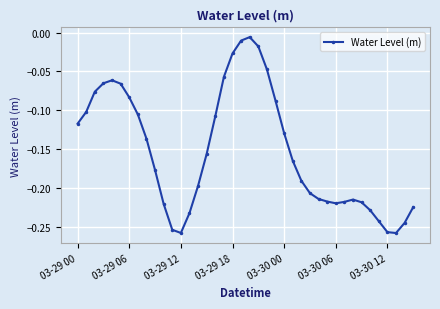

What is the sum of all values?

-6.1